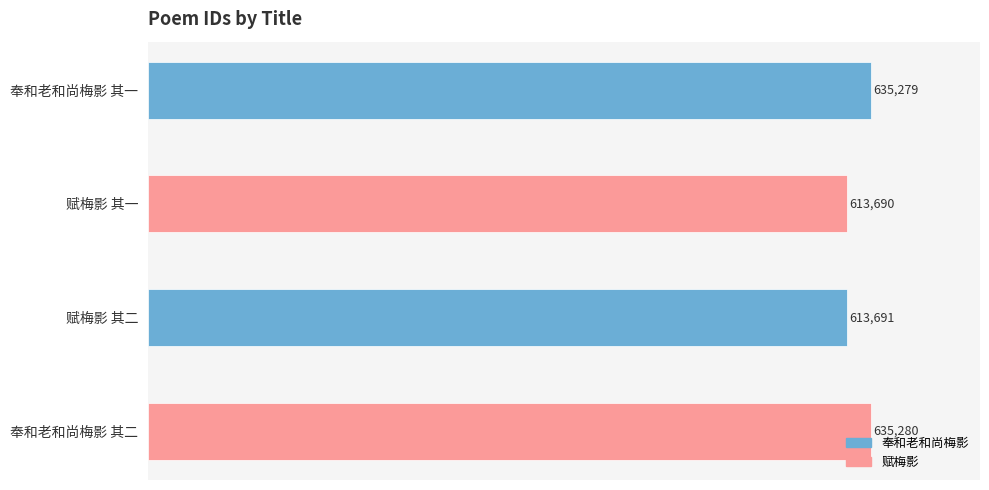

What is the label of the 4th bar from the top?

奉和老和尚梅影 其二